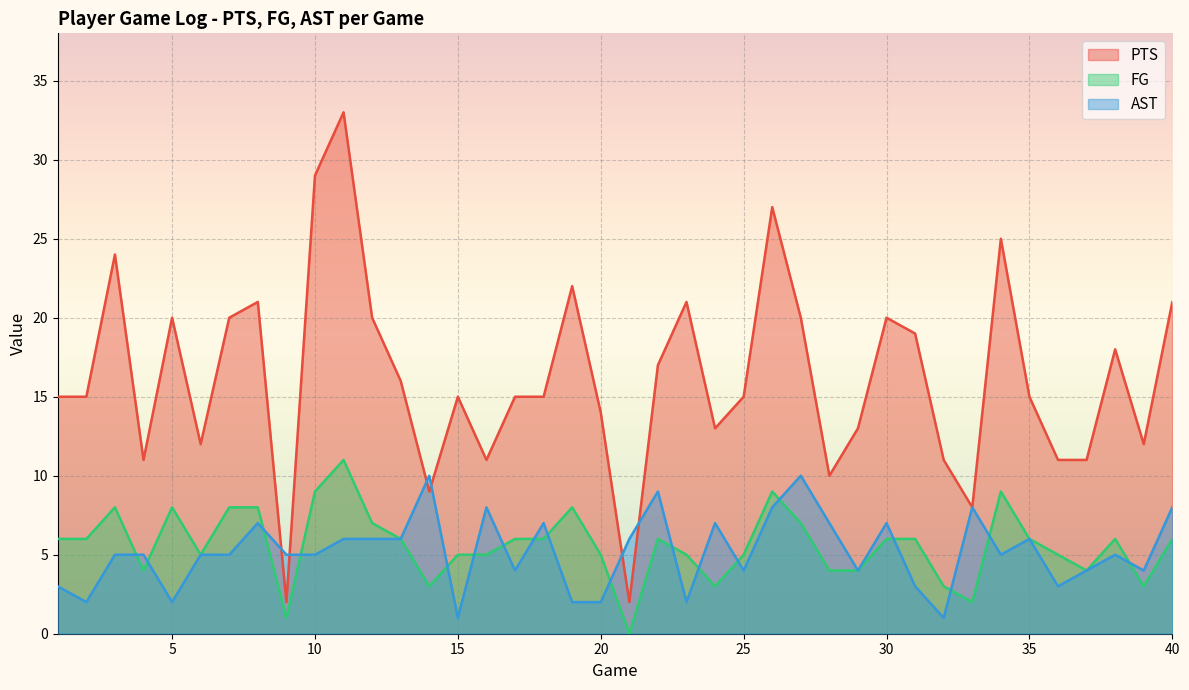

How many intersections are there between AST and PTS?

6